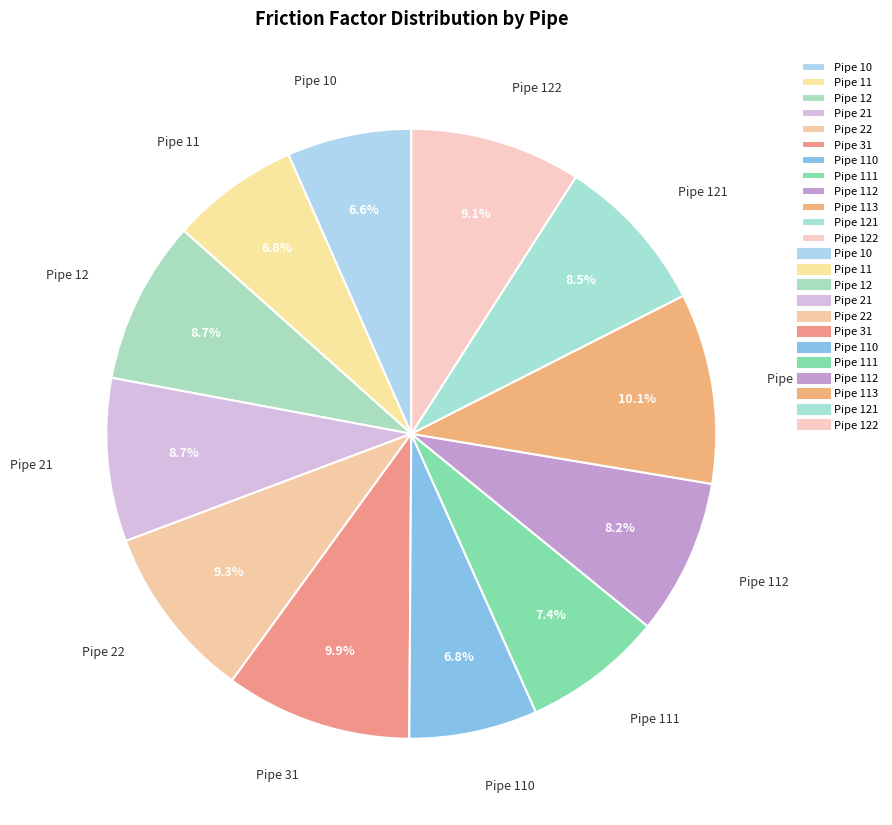

The Pipe 112 slice represents 2% of the pie. True or false?

False